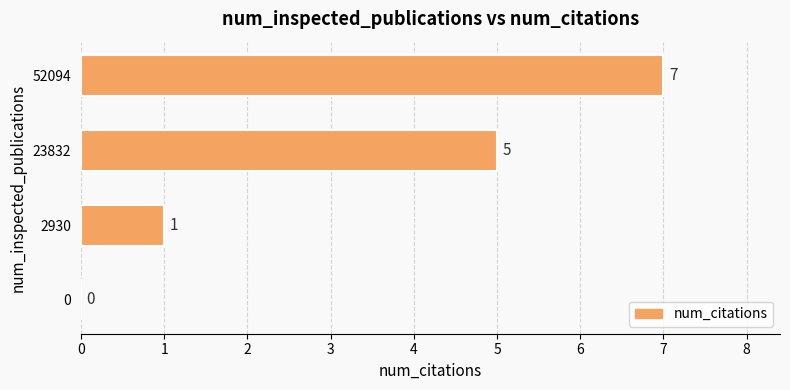

Between 52094 and 2930, which is larger?

52094